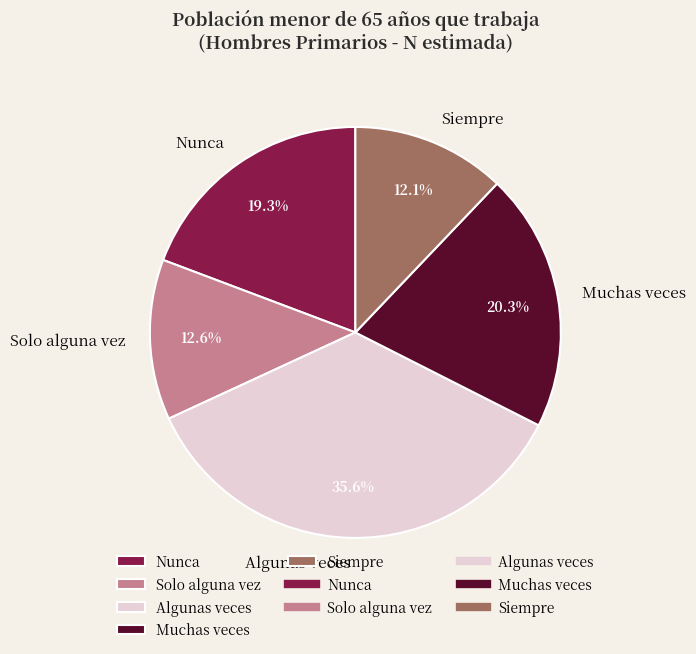

Is Solo alguna vez the majority of the pie?

No